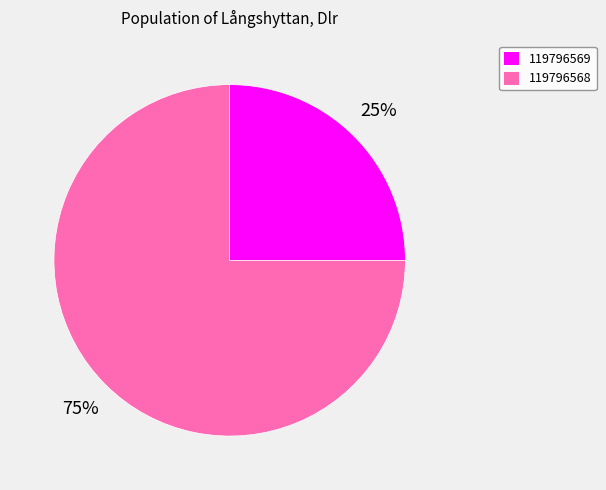

To the nearest percent, what is the average slice percentage?

50%